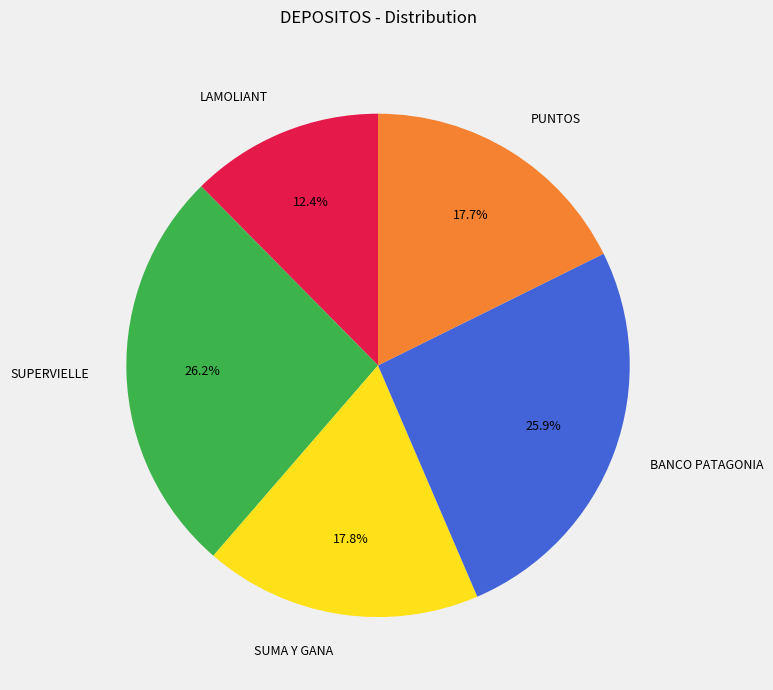

Which category has the smallest portion of the pie?

LAMOLIANT